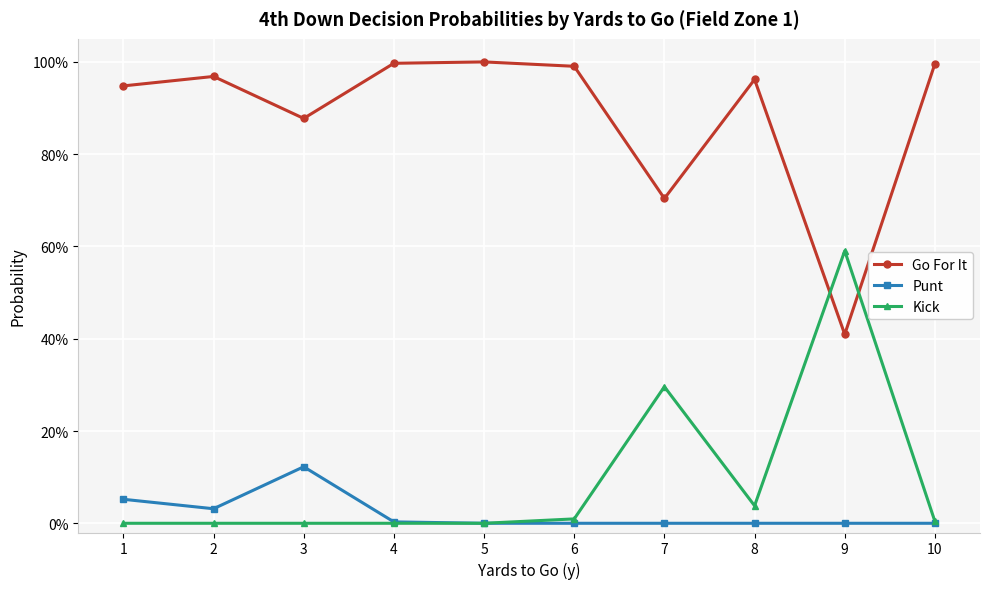

What is the sum of the Kick values at 5 and 9?

0.6